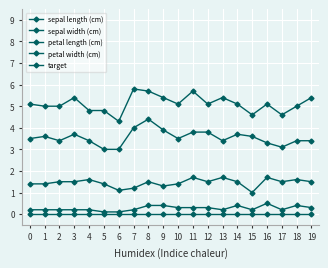

How many lines are shown in the chart?

5